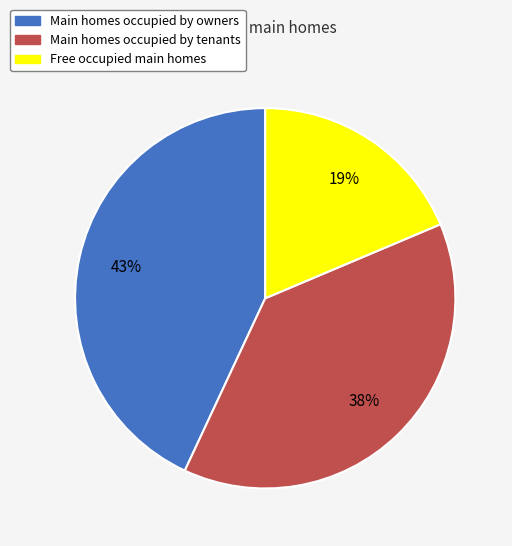

How many slices are in this pie chart?

3